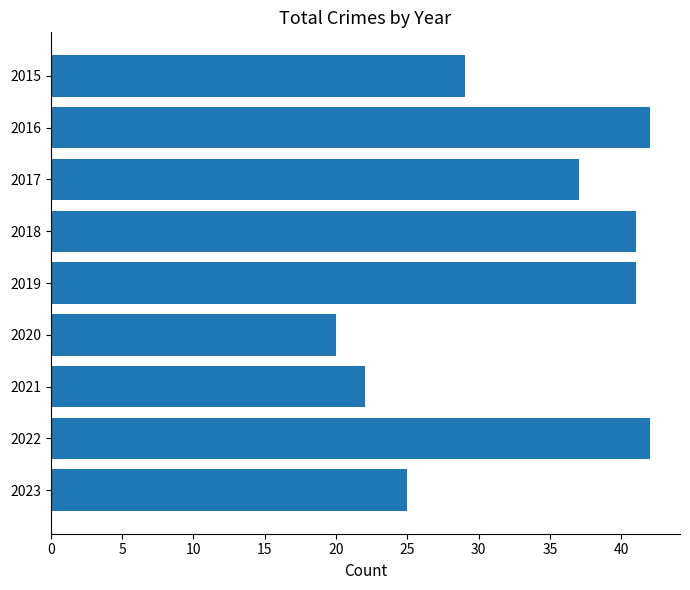

What is the sum of all values?

299